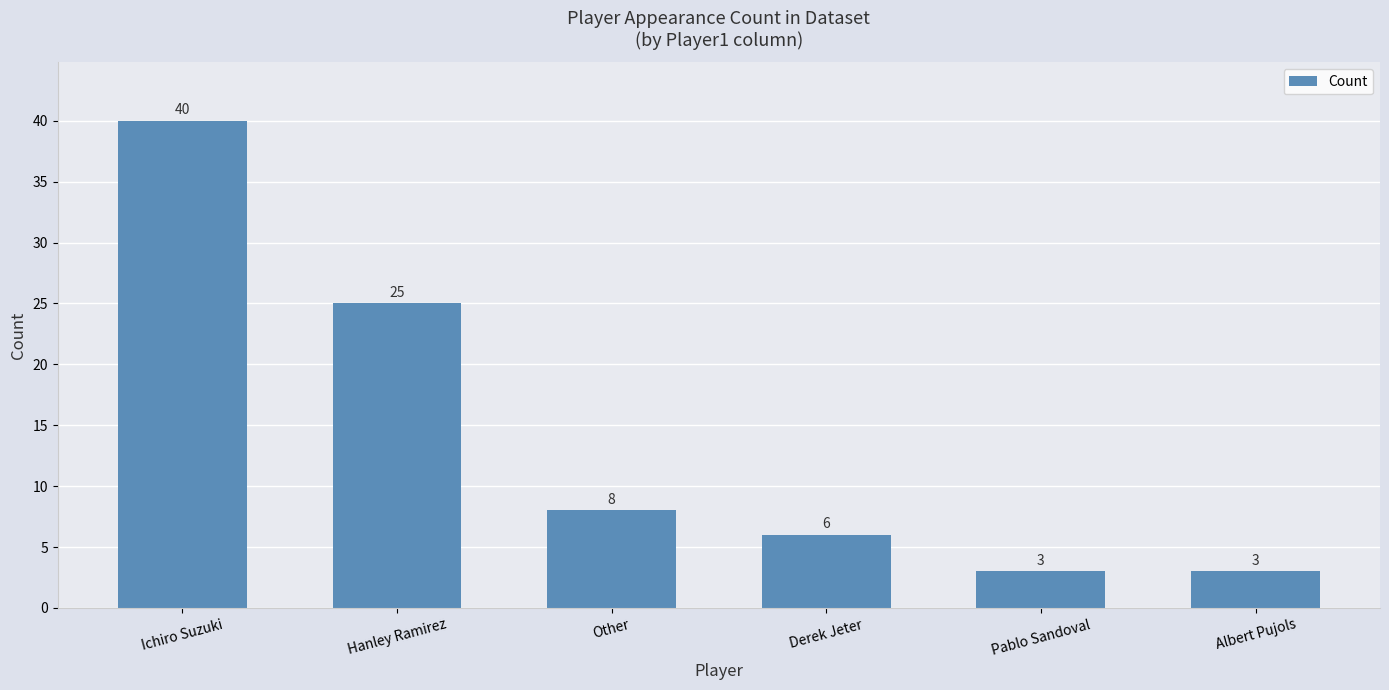

The chart shows a value of 11 at Other. True or false?

False